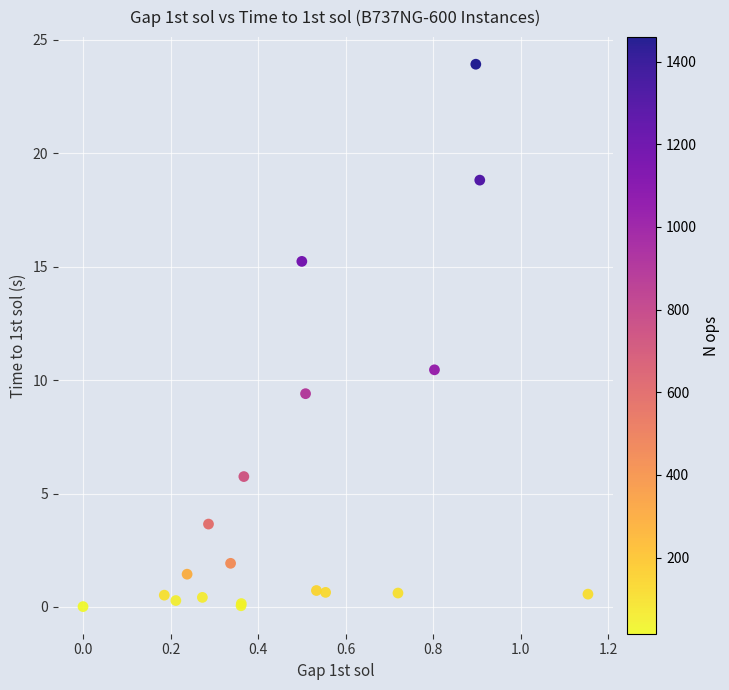

What Y value in the scatter plot is closest to 11?

10.5